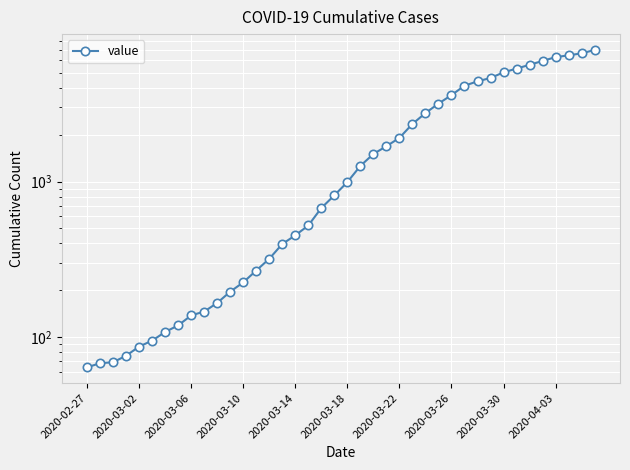

At which category does the chart reach its minimum across all series?

2020-02-27